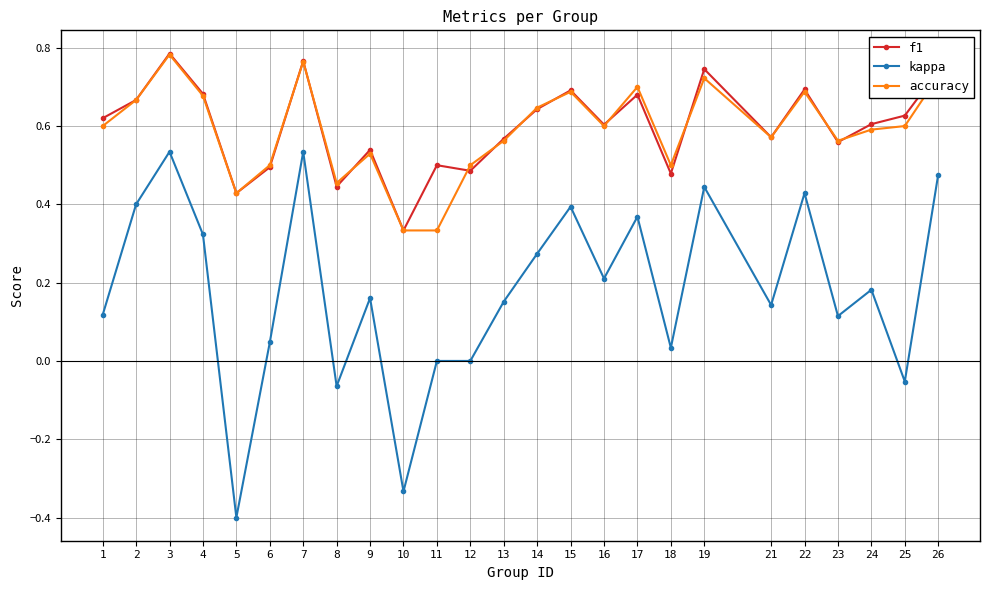

Which series changed the most between 8 and 23?

kappa